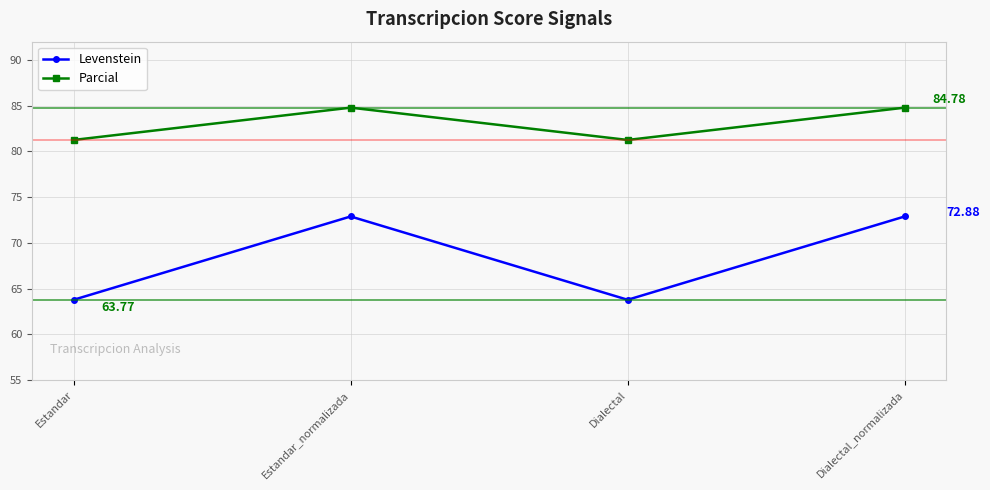

What is the label of the 4th point from the left?

Dialectal_normalizada